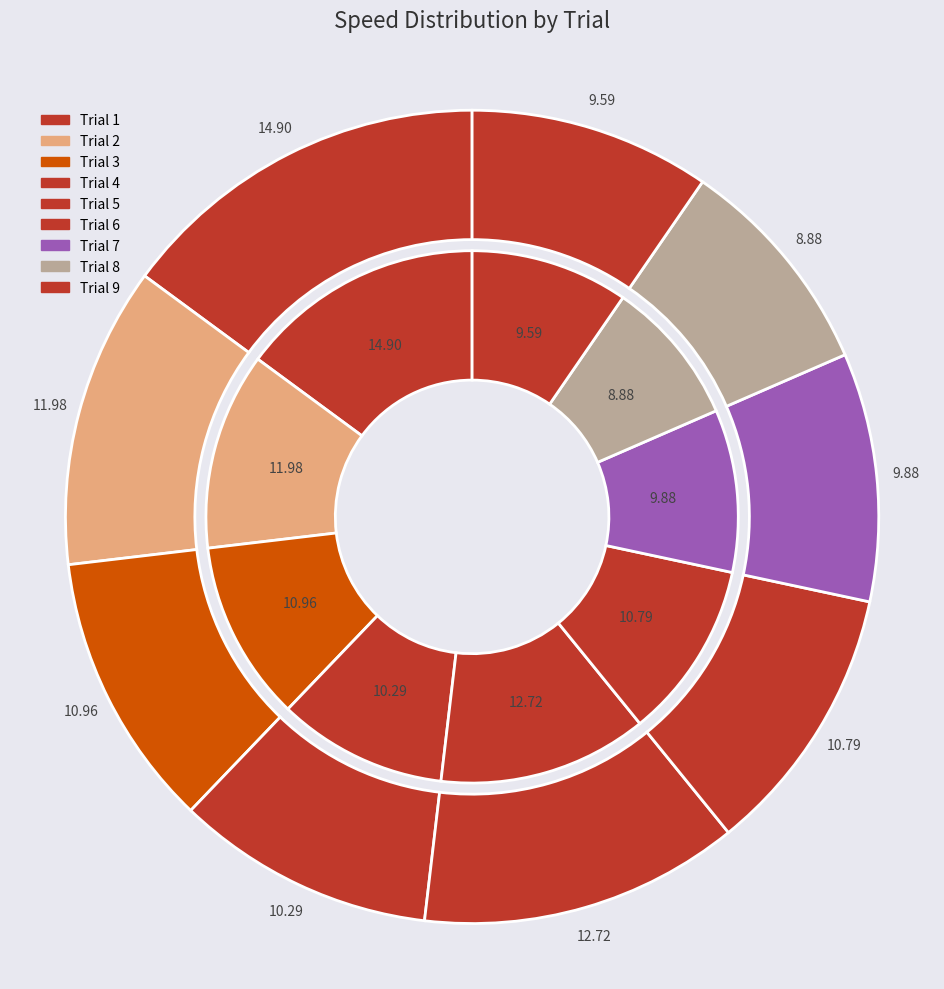

Count the number of slices in the pie.

9